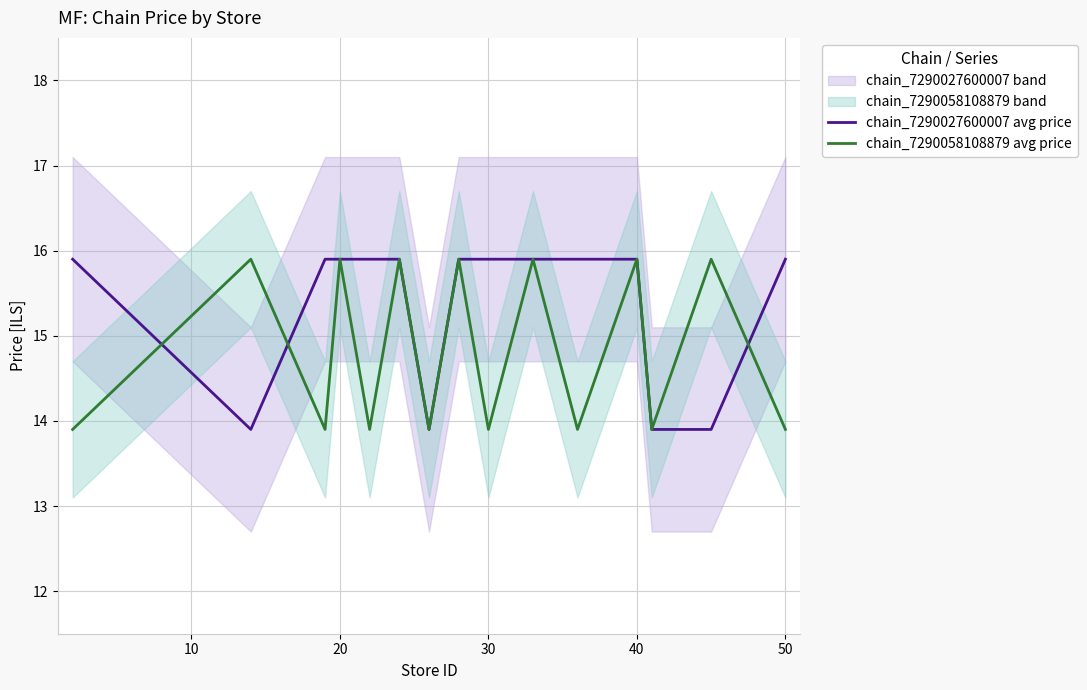

True or false: chain_7290027600007 avg price has a value of 15.9 at 20.

True